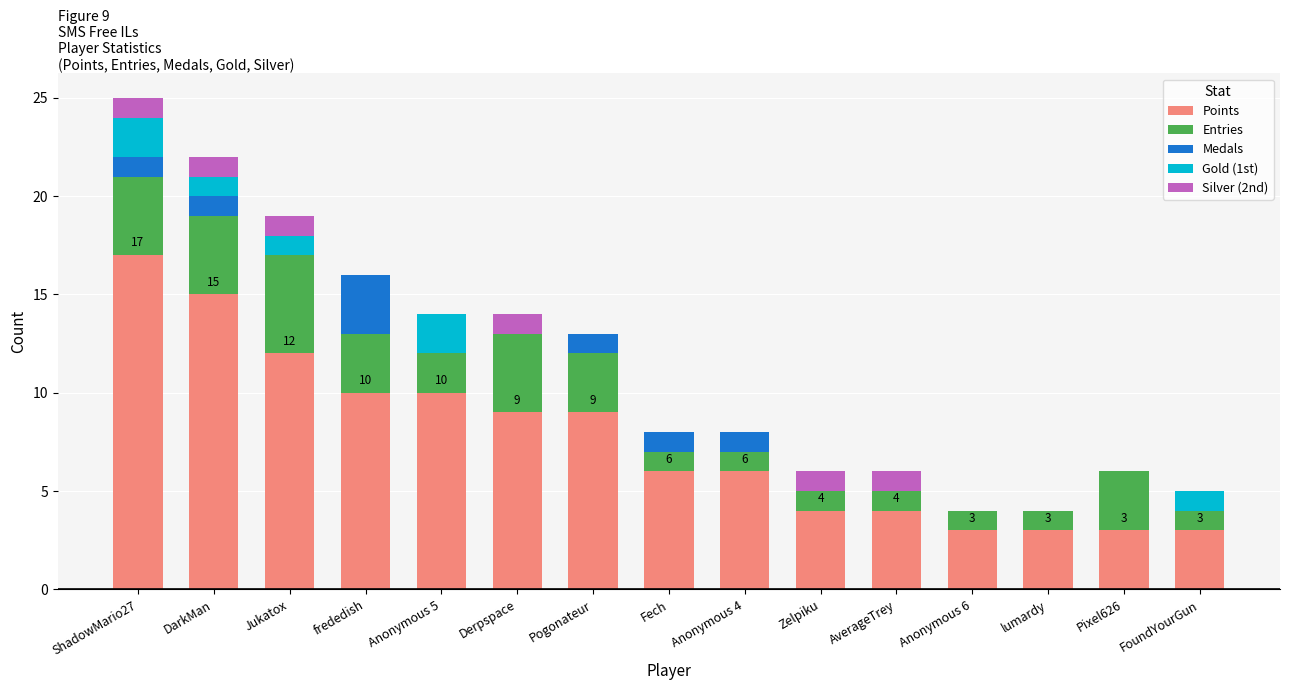

What is the total value across all series at Fech?

8